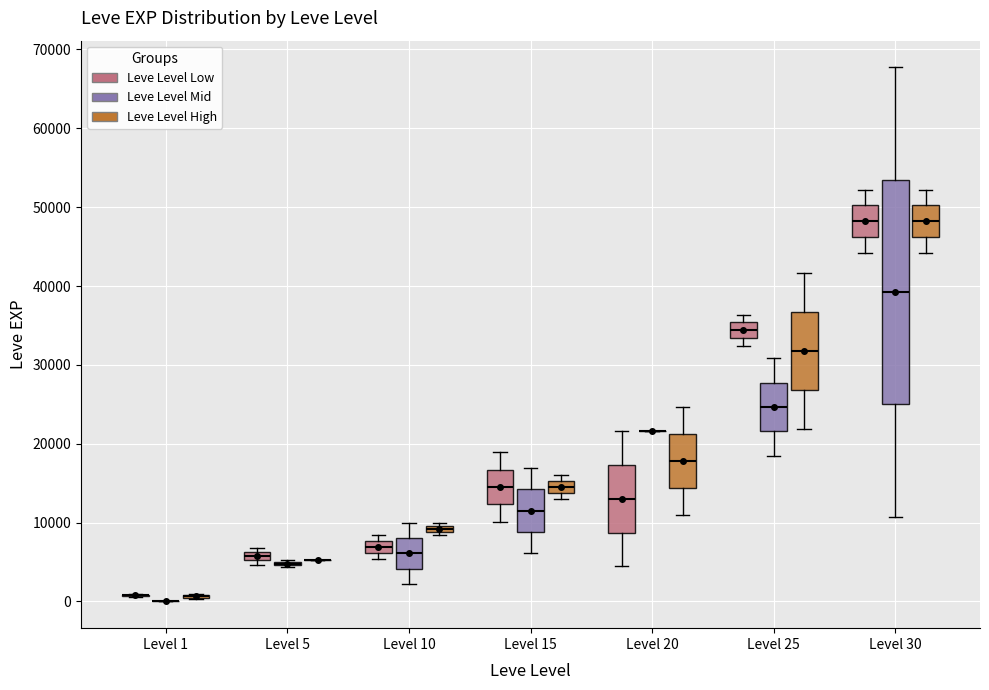

Which box is the tallest, from its lower edge to its upper edge?

Level 30 (Leve Level Mid)